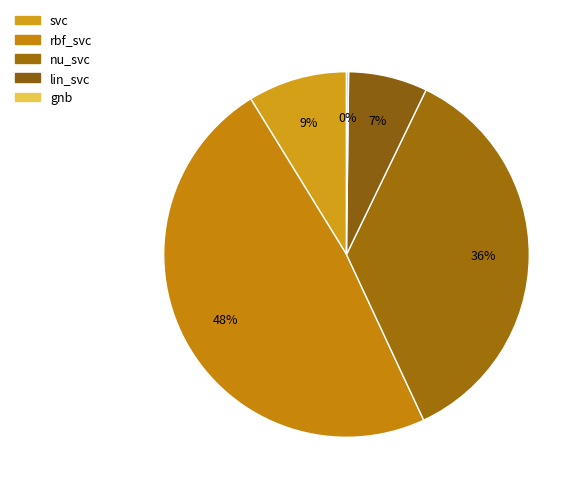

True or false: gnb accounts for 0% of the total.

True